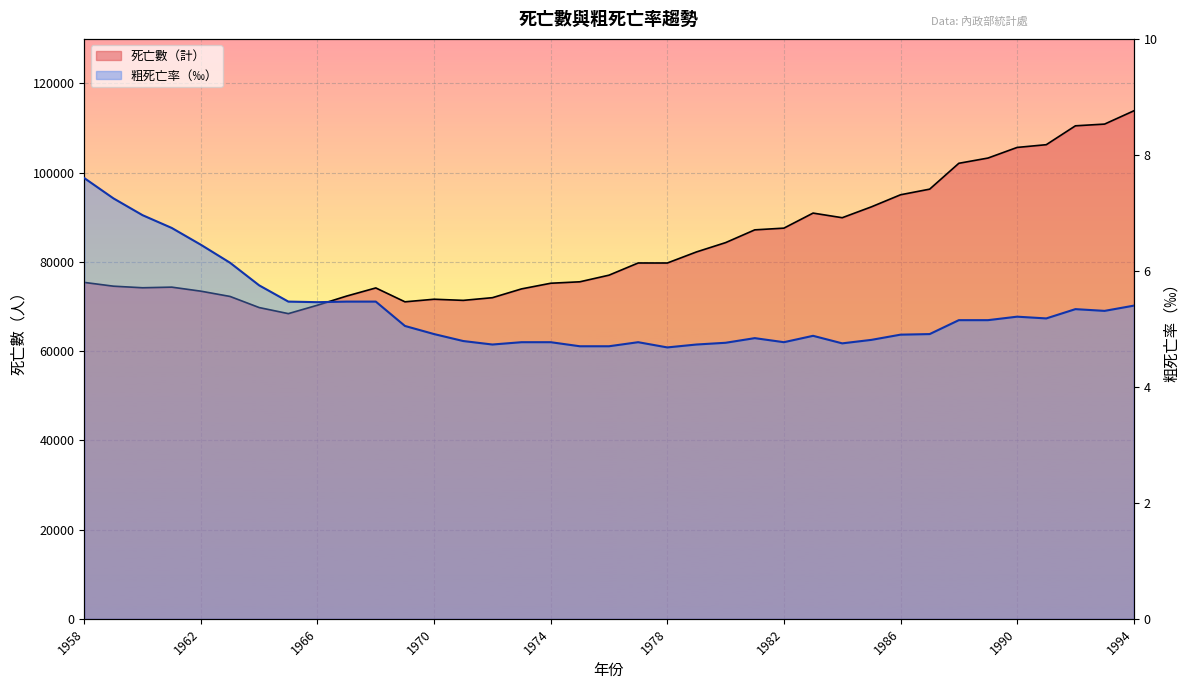

Rank the series at 1978 from highest to lowest value.

死亡數（計）, 粗死亡率（‰）